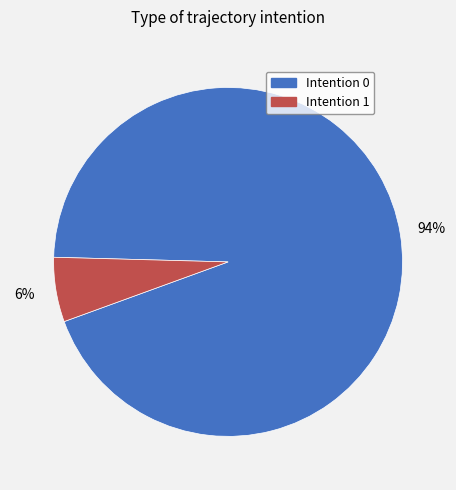

To the nearest percent, what is the difference between the largest and smallest slice percentages?

88%